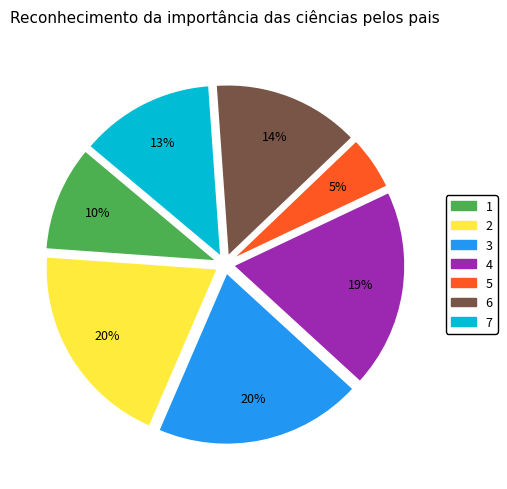

To the nearest percent, what is the average slice percentage?

14%